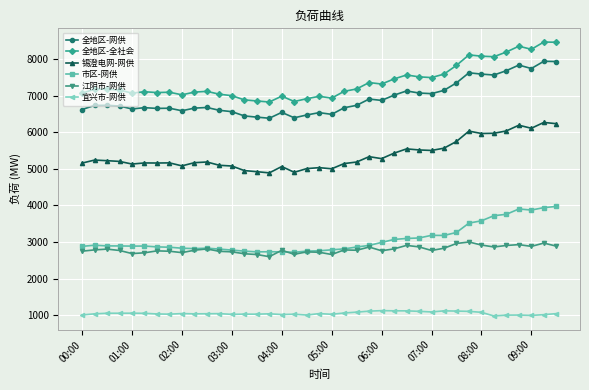

True or false: 市区-网供 and 宜兴市-网供 intersect in this chart.

False